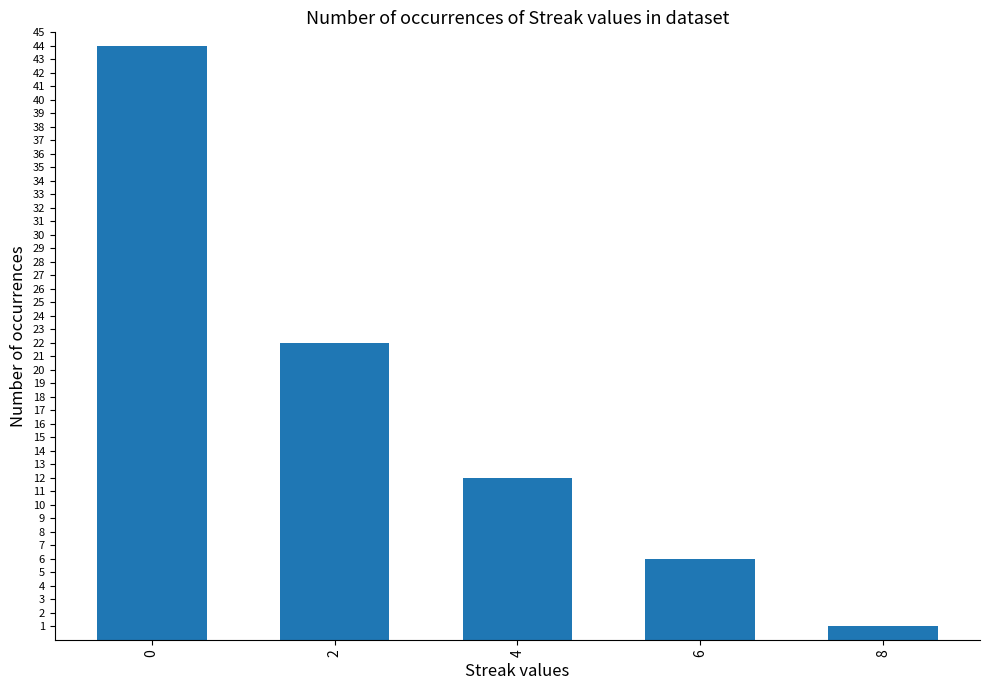

What is the difference between the maximum and minimum values?

43